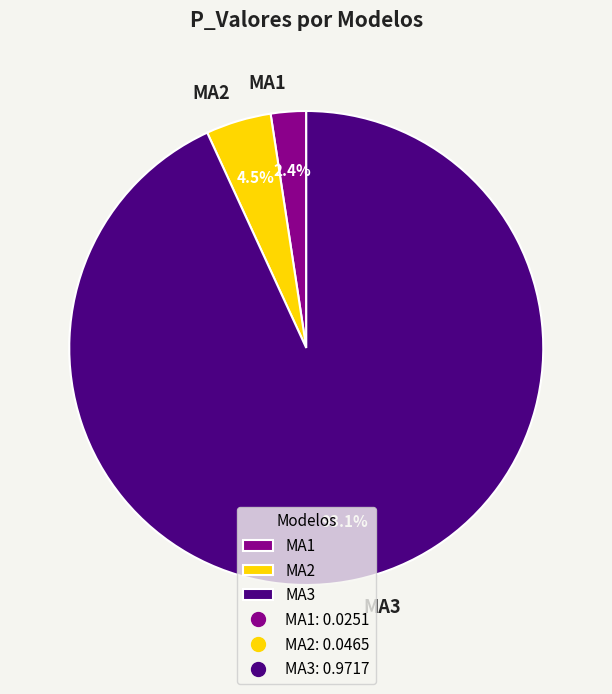

To the nearest percent, what is the average slice percentage?

33%